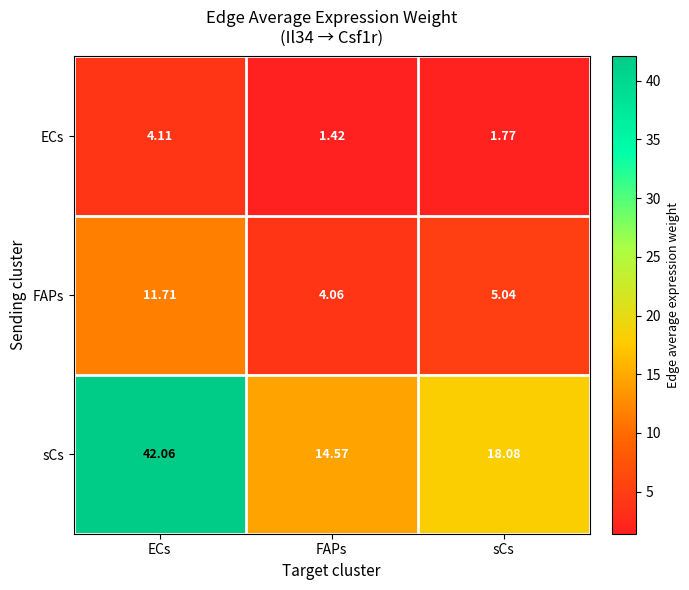

List the series in order of their overall mean, lowest first.

ECs, FAPs, sCs